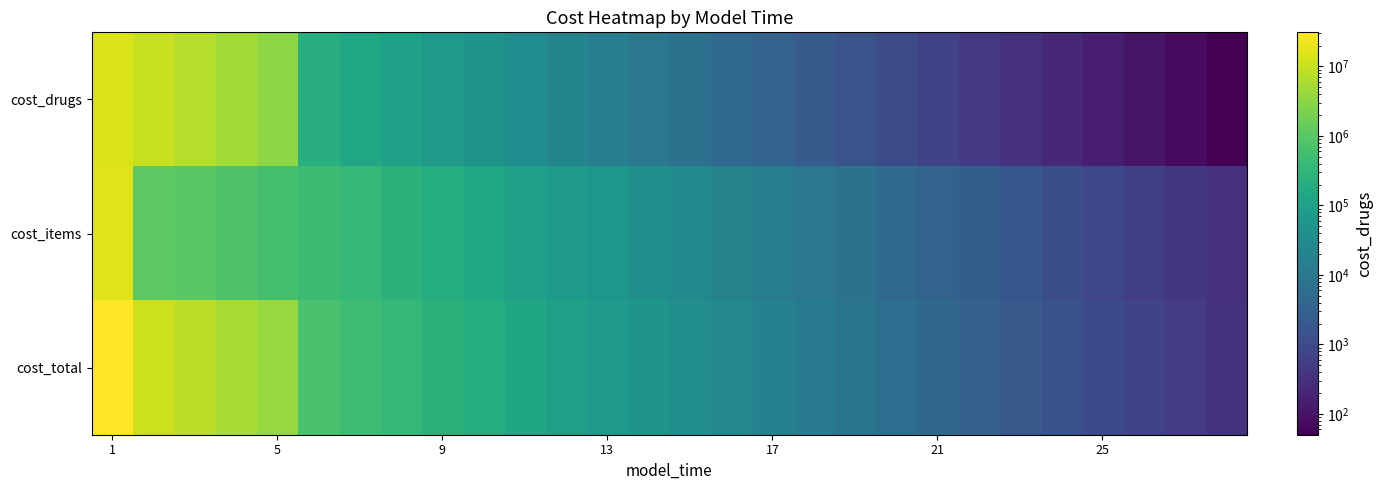

List the series in order of their peak value, highest first.

cost_total, cost_items, cost_drugs